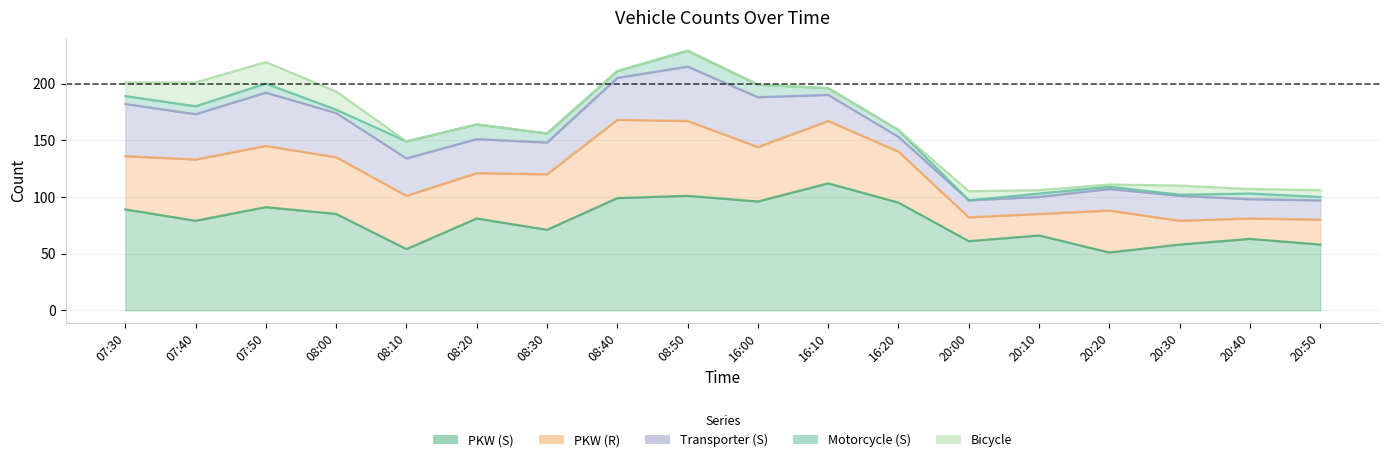

The value of PKW (S) at 20:40 is 16. True or false?

False